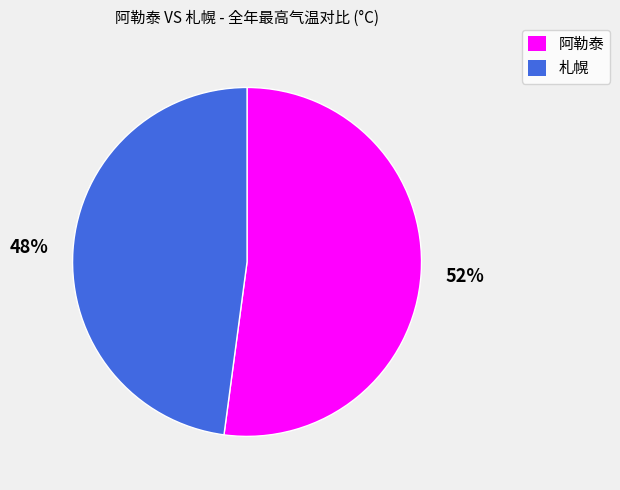

How many segments does this pie chart have?

2